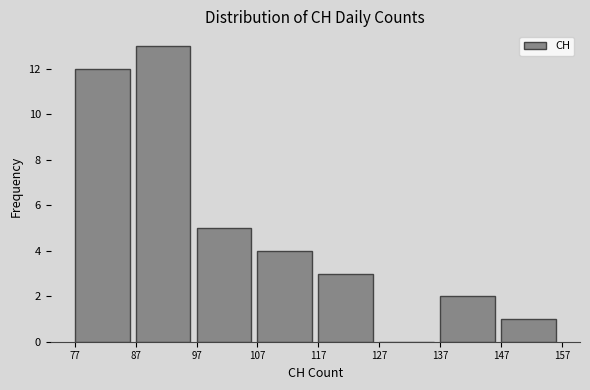

Reading left to right, transcribe this chart: for each bar, give the range it covers on the x-axis and its height. The values are not printed on the chart, so give them approximately, as read against the axis.

77 to 87: 12
87 to 97: 13
97 to 107: 5
107 to 117: 4
117 to 127: 3
127 to 137: 0
137 to 147: 2
147 to 157: 1